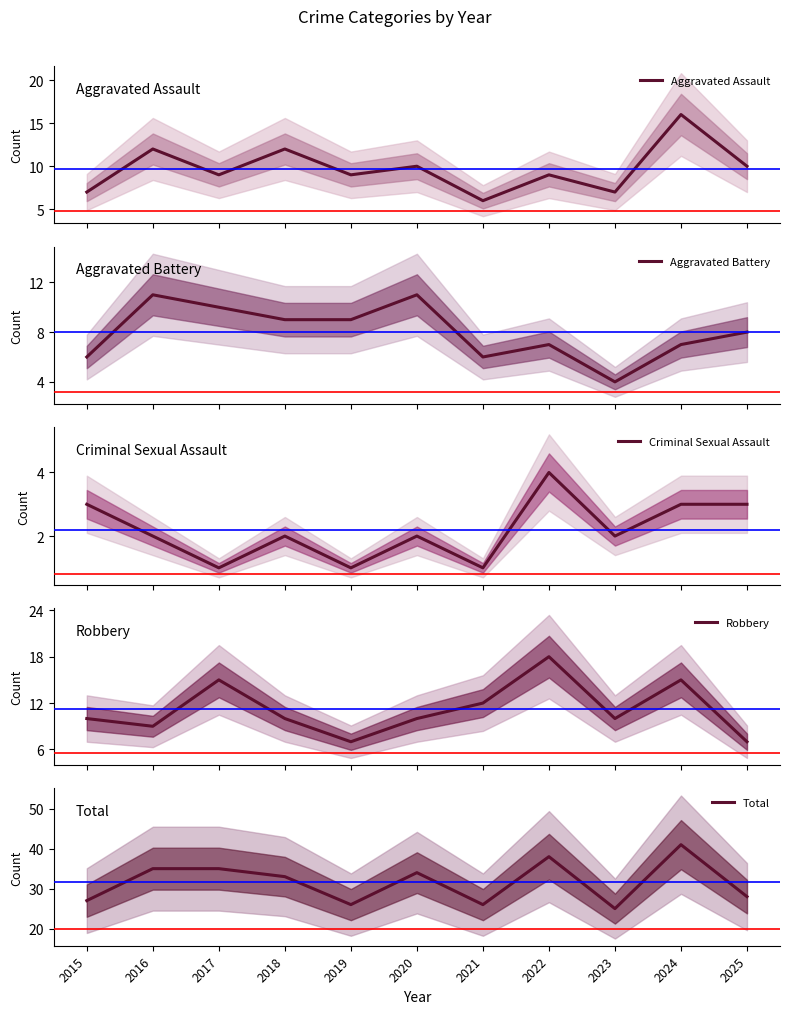

What is the value of the Robbery point at the 11th from the left?

7